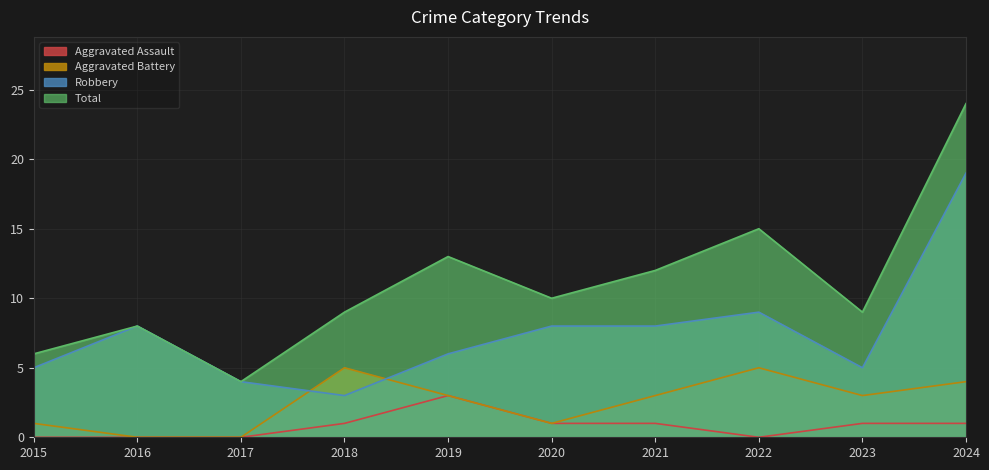

True or false: Aggravated Battery has a value of 2 at 2020.

False